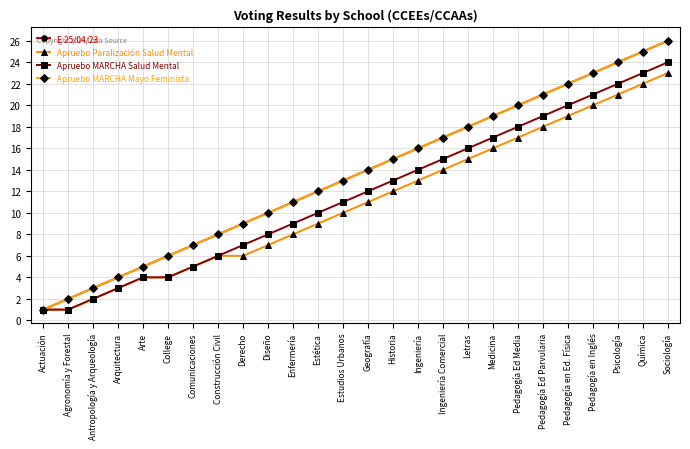

Is this an area chart (filled region under the line)?

No